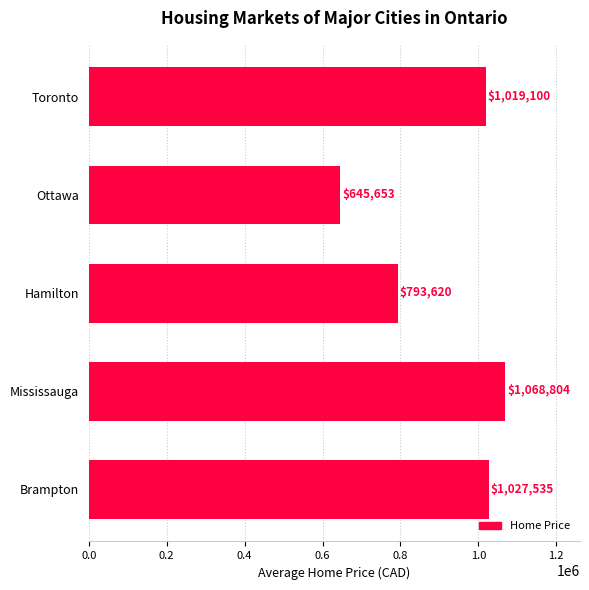

Reading bottom to top, transcribe all the data shown in this chart.

Brampton=1027535	Mississauga=1068804	Hamilton=793620	Ottawa=645653	Toronto=1019100